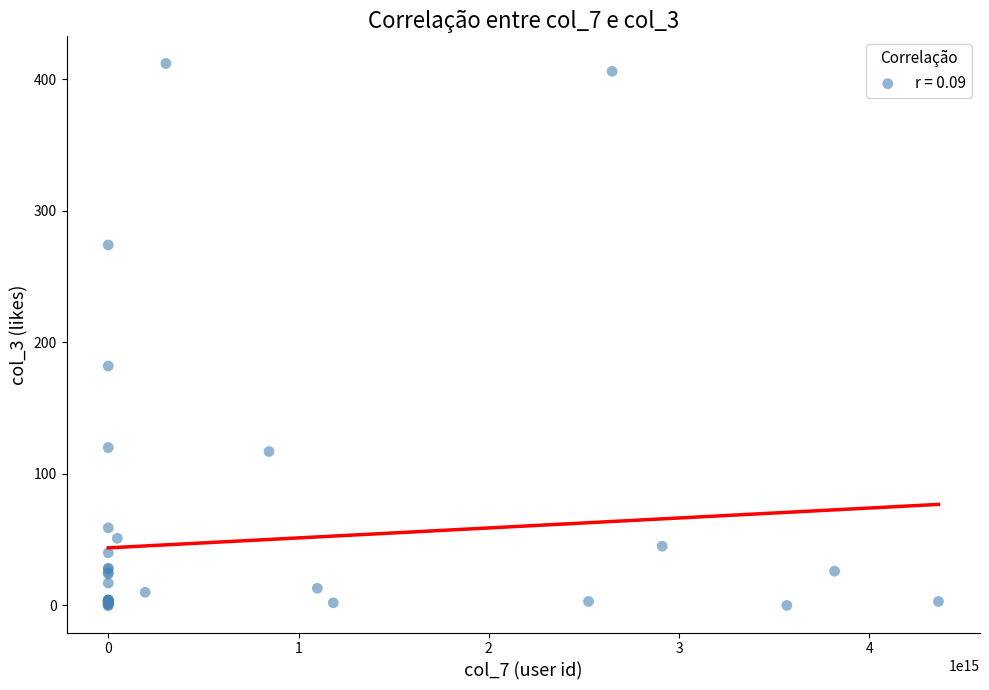

What Y value in the scatter plot is closest to 206?

182